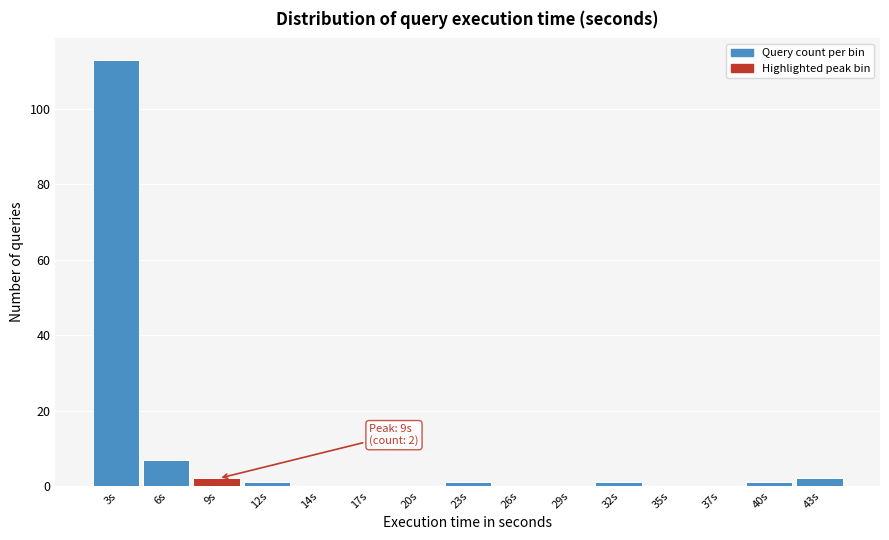

Reading left to right, transcribe all the data shown in this chart.

3s=113	6s=7	9s=2	12s=1	14s=0	17s=0	20s=0	23s=1	26s=0	29s=0	32s=1	35s=0	37s=0	40s=1	43s=2